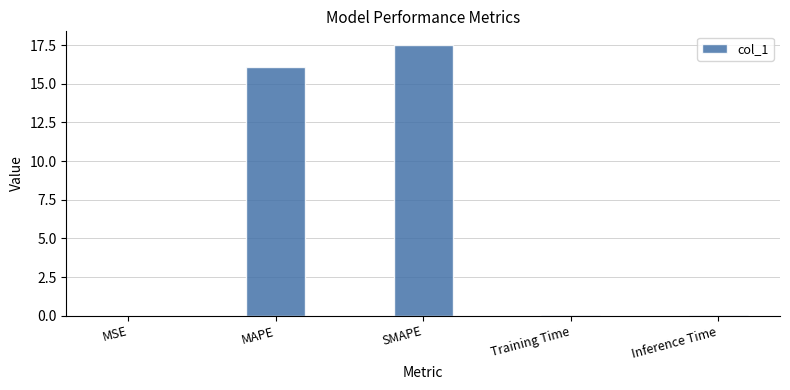

The chart shows a value of 9.1 at SMAPE. True or false?

False